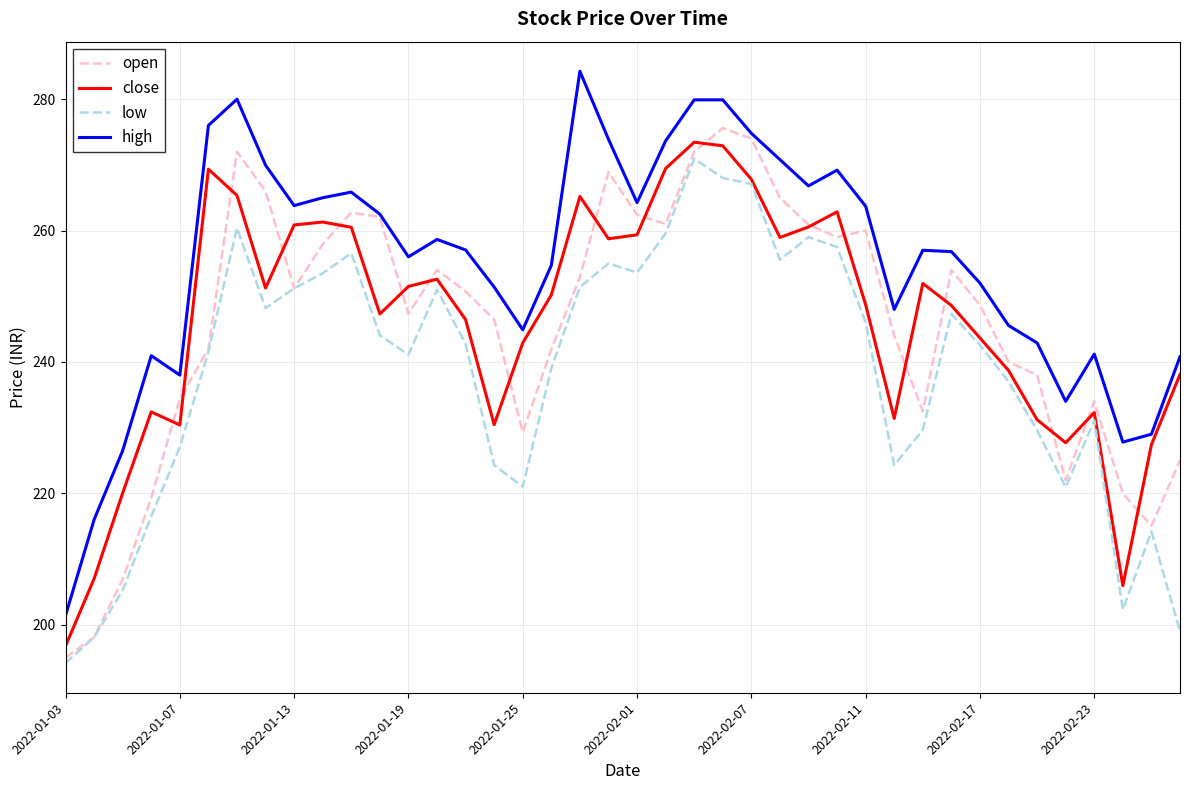

What is the lowest value of the high series?

201.4